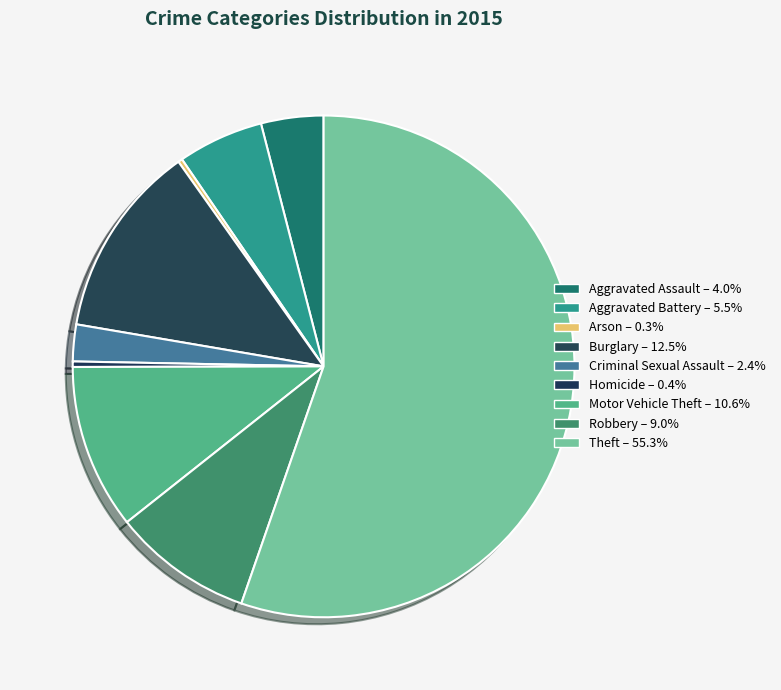

Is there any slice that represents more than half of the pie?

Yes